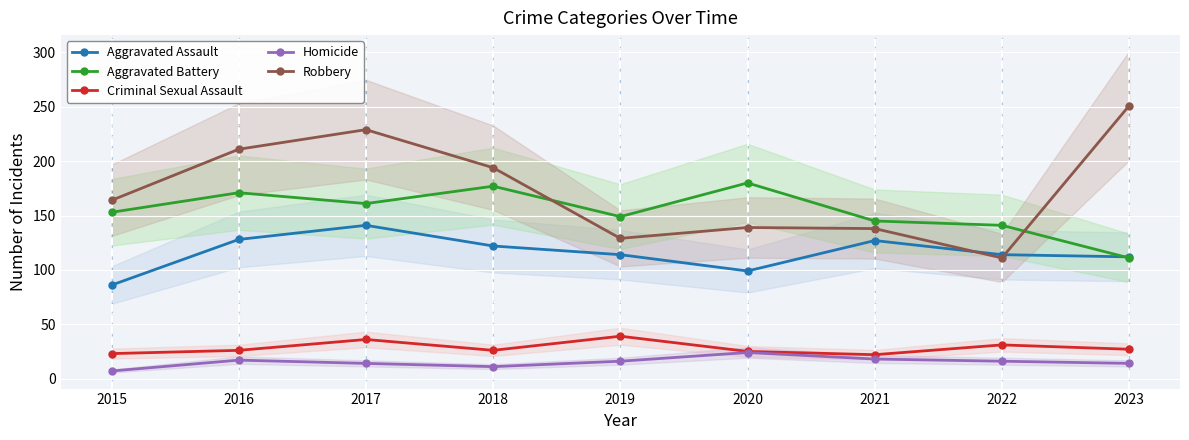

What is the total value across all series at 2021?

450